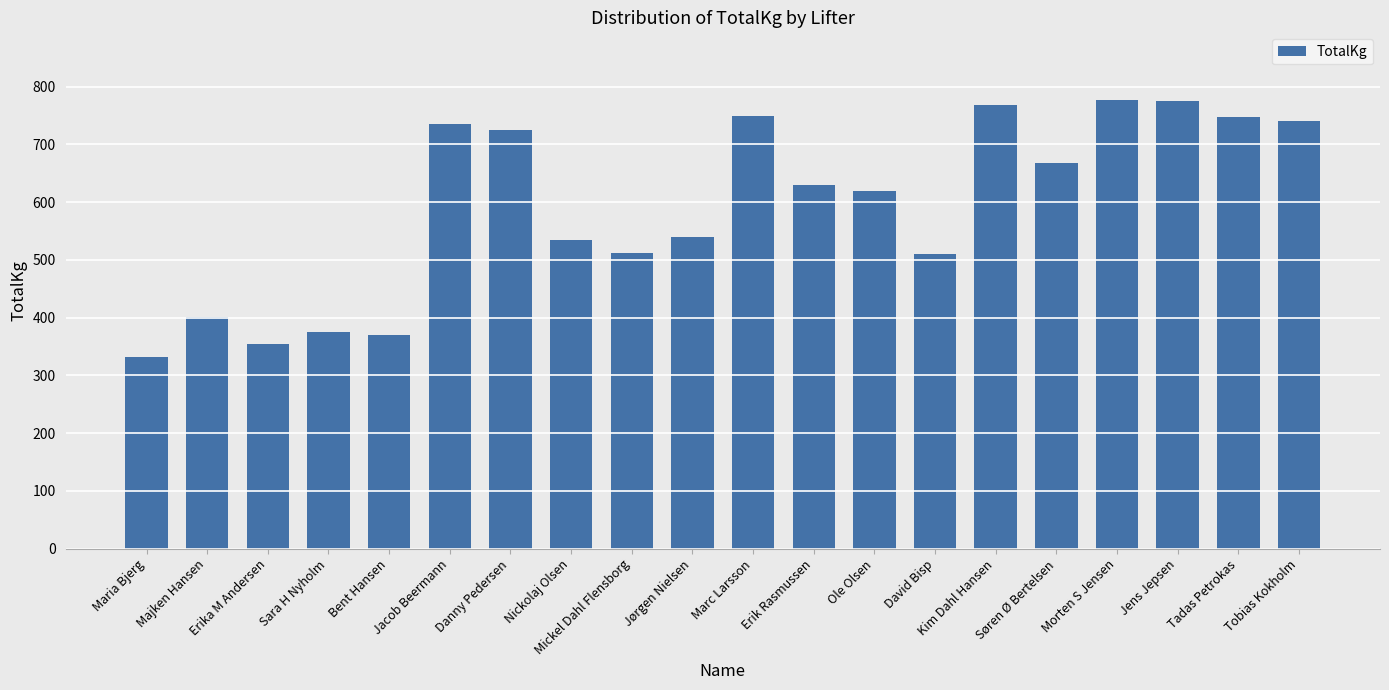

How many values are below 630?

10